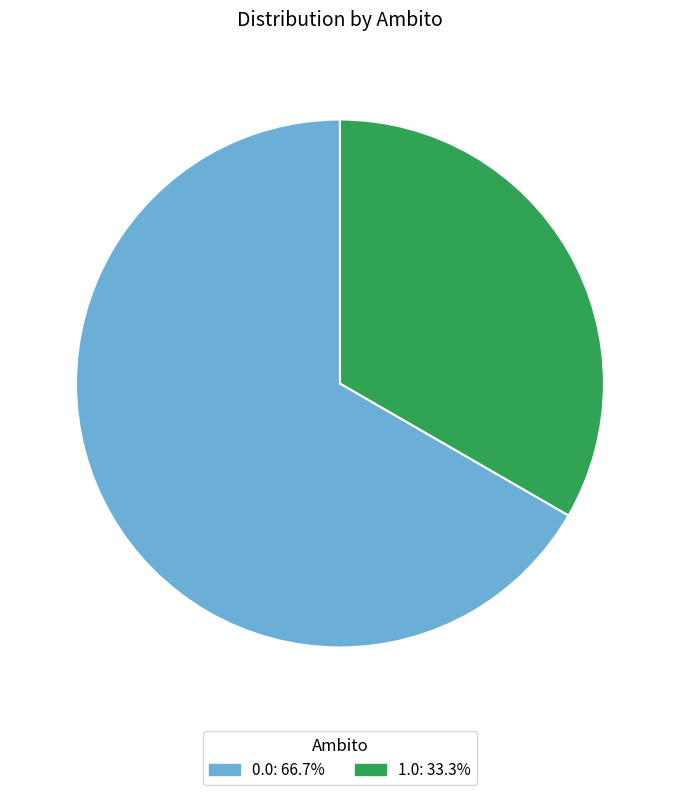

Rank the categories by value from highest to lowest.

0.0, 1.0